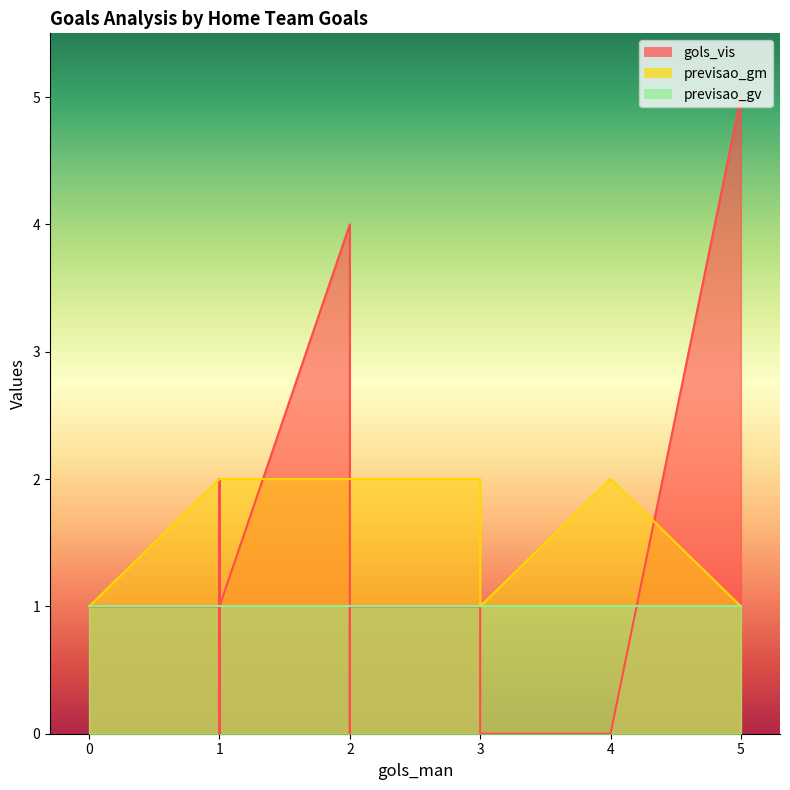

What are all the series names shown in the legend?

gols_vis, previsao_gm, previsao_gv